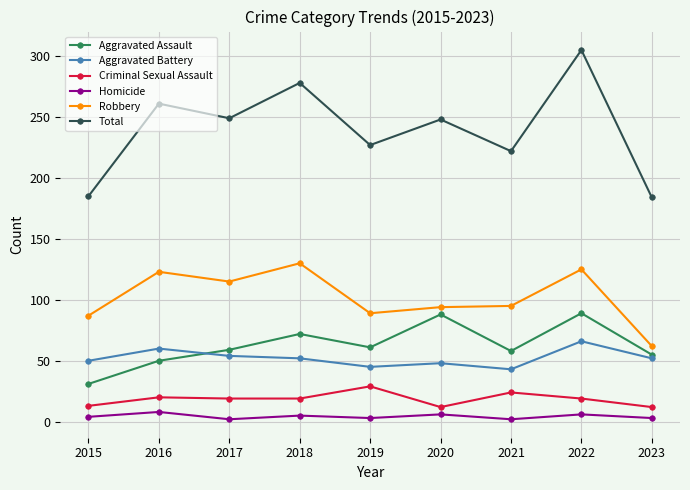

Rank the series by their maximum value, from lowest to highest.

Homicide, Criminal Sexual Assault, Aggravated Battery, Aggravated Assault, Robbery, Total